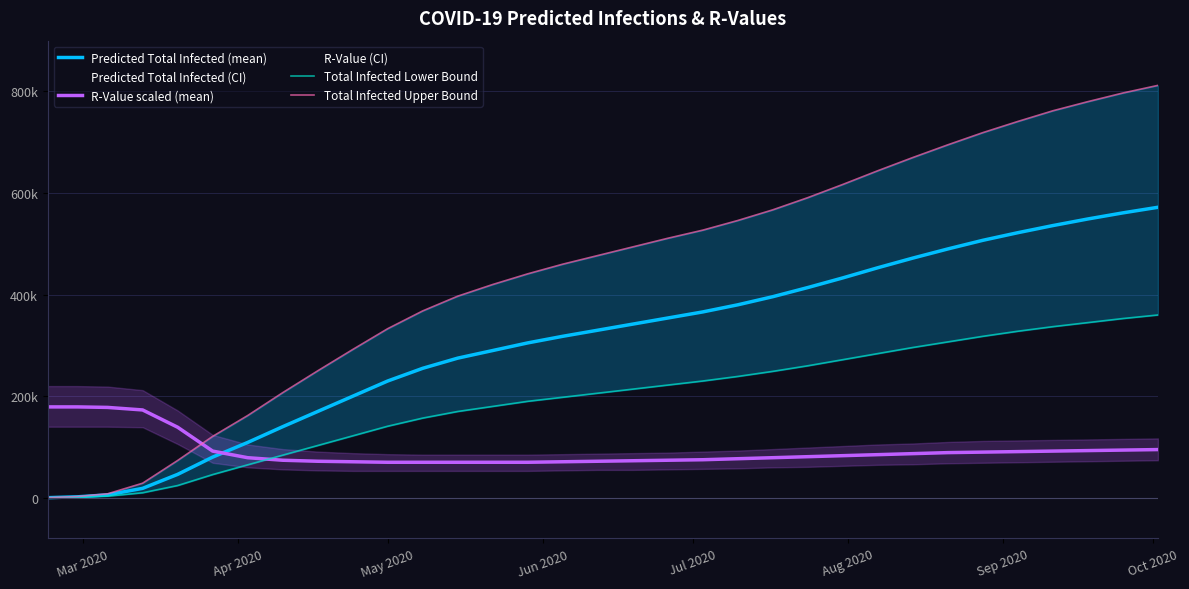

How many data points does each series have?

33